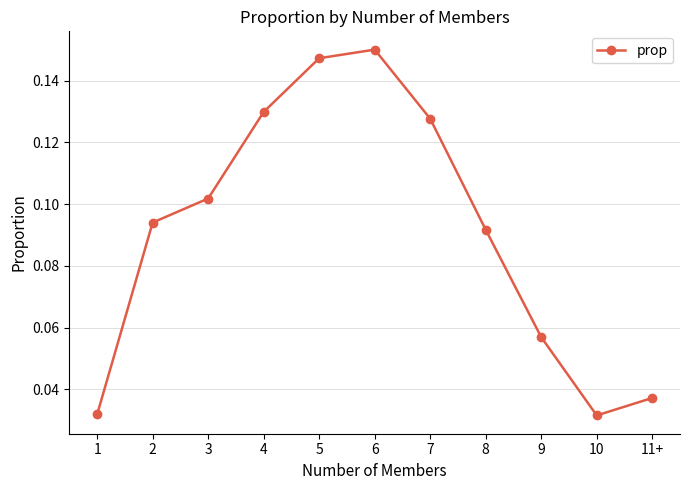

Does the chart display data point markers on the line(s)?

Yes